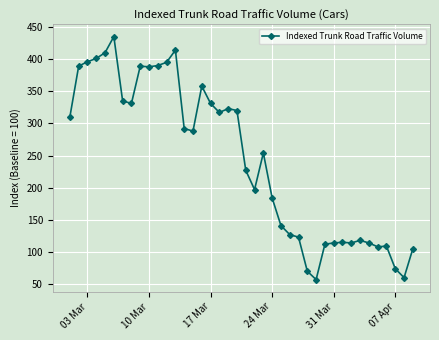

What is the smallest value displayed?

57